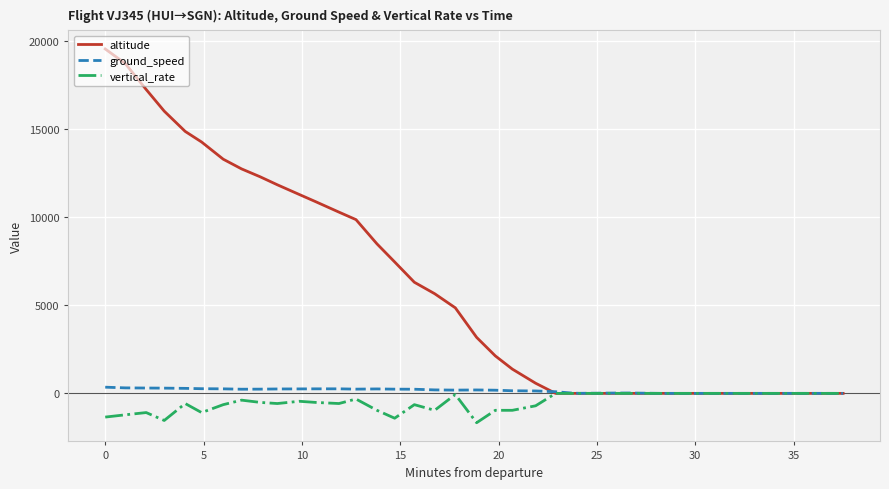

What is the smallest value displayed?

-1664